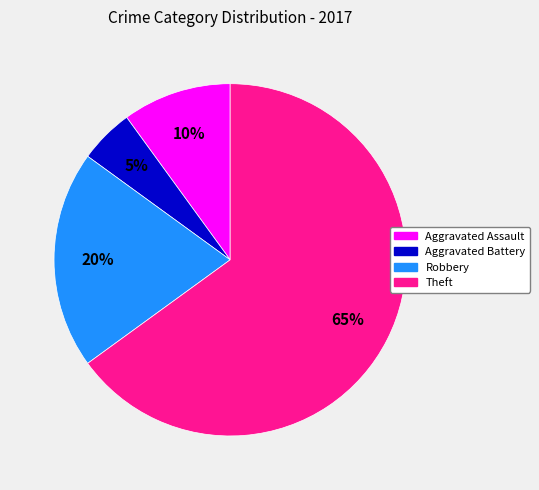

Do Robbery and Theft together represent more than half of the pie?

Yes